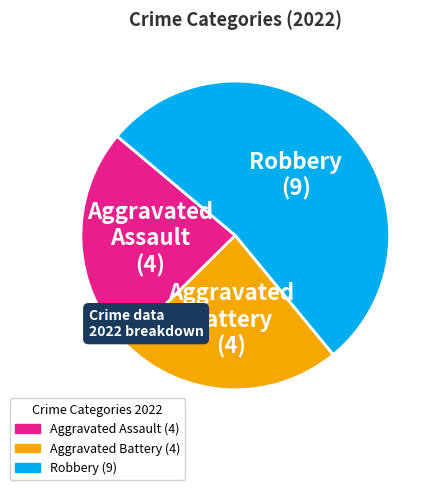

Do Aggravated Battery and Aggravated Assault together represent more than half of the pie?

No